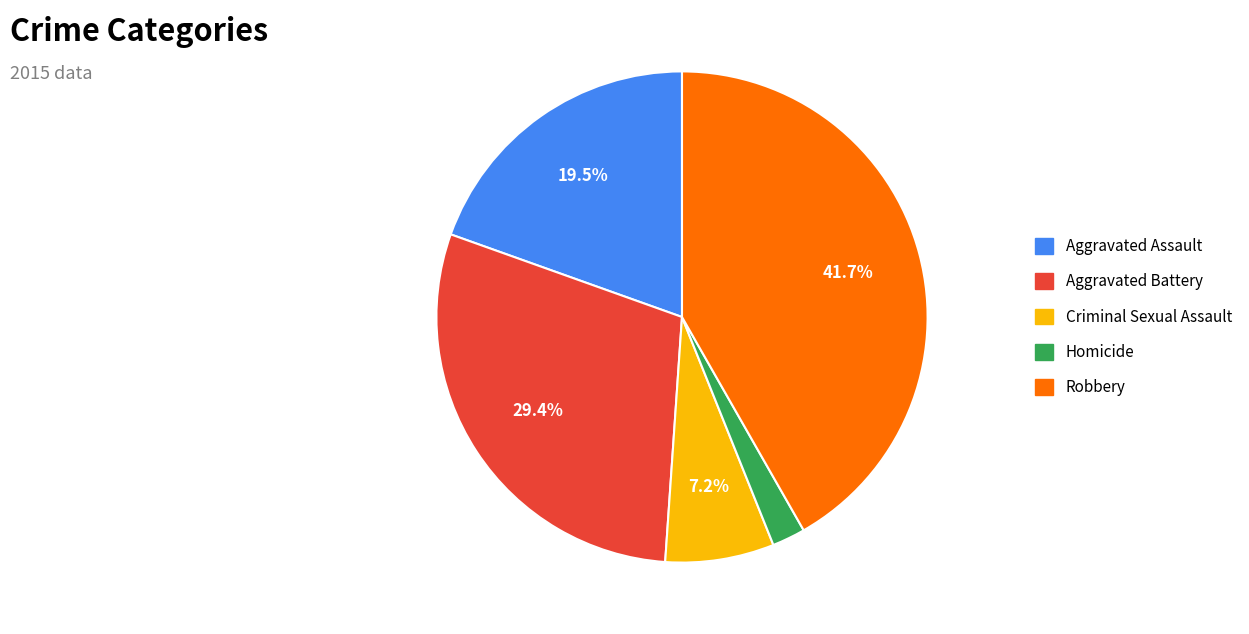

To the nearest percent, what is the average slice percentage?

20%